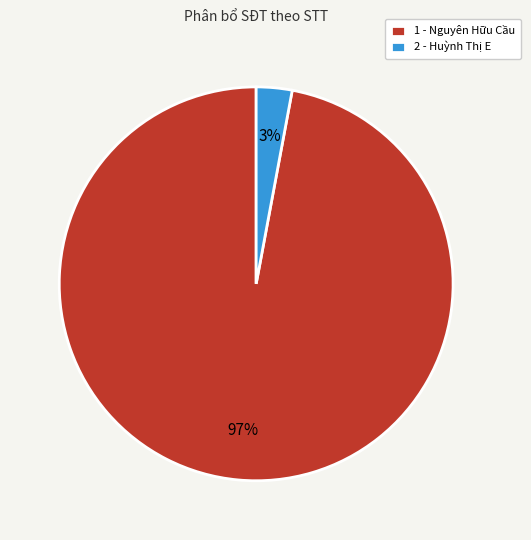

To the nearest percent, what is the difference between the largest and smallest slice percentages?

94%